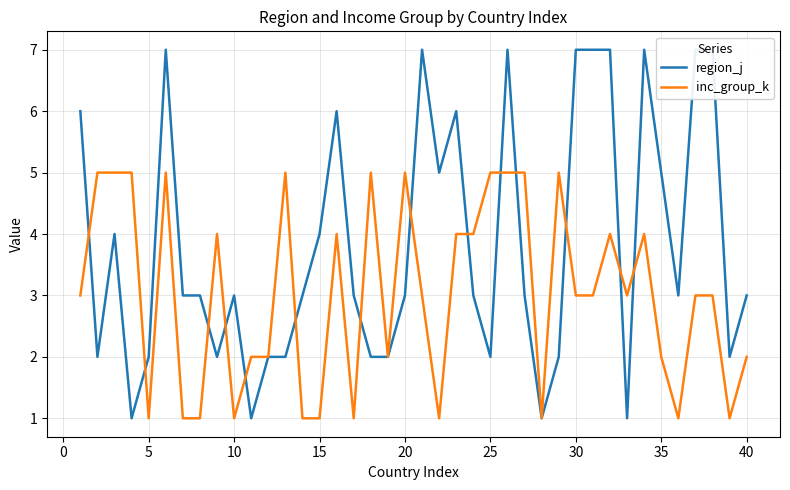

True or false: inc_group_k has a value of 3 at 30.

True